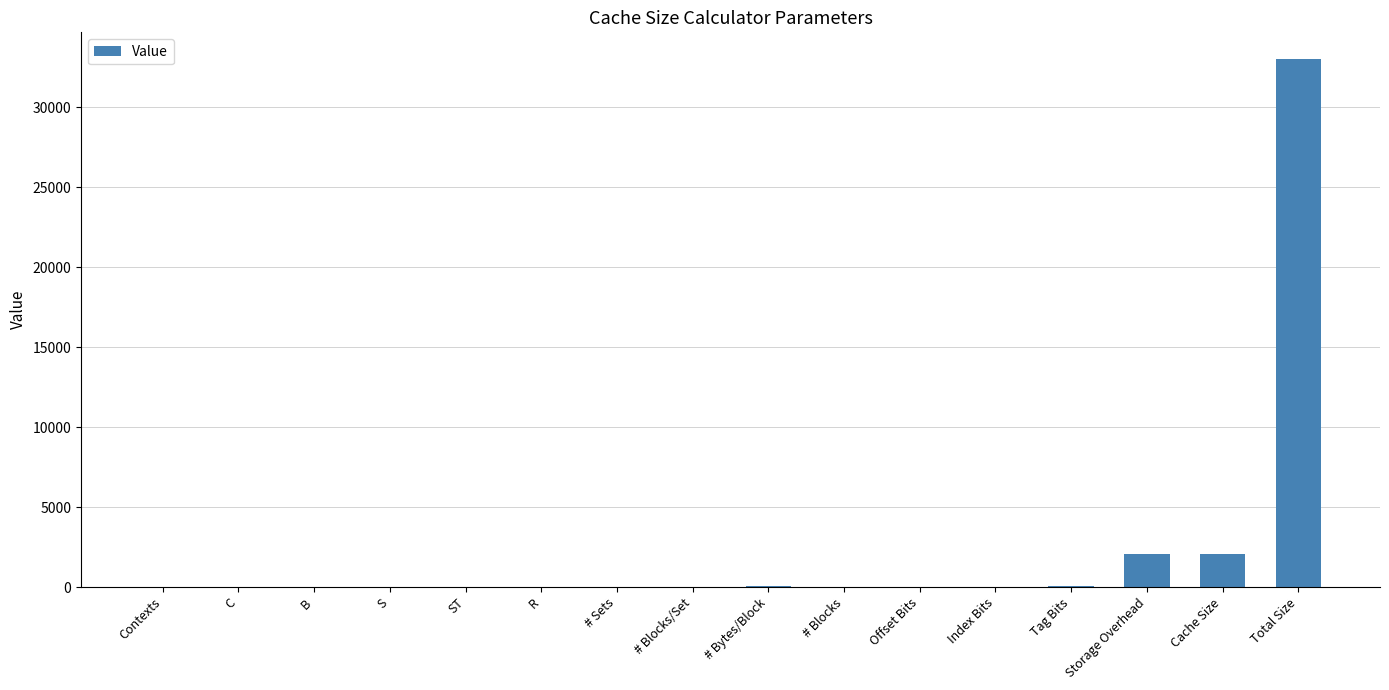

At which category does the chart reach its peak across all series?

Total Size